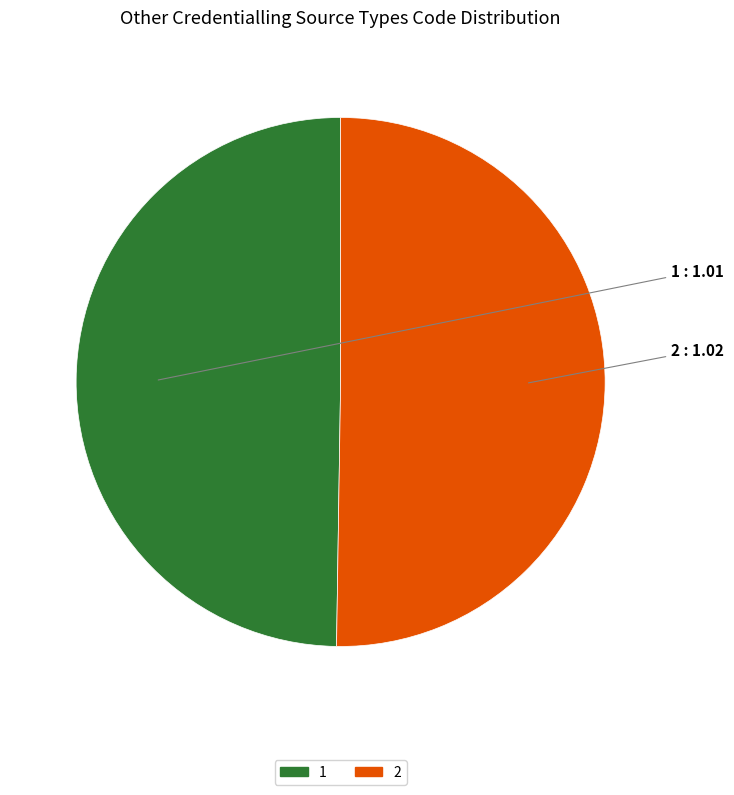

True or false: 1 accounts for 37% of the total.

False